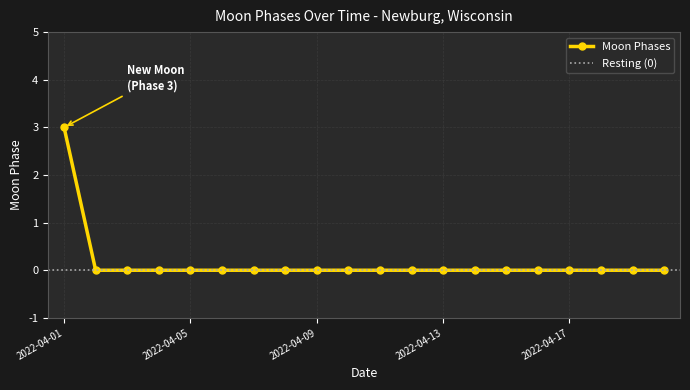

Reading left to right, what are all the values shown in this chart?

3	0	0	0	0	0	0	0	0	0	0	0	0	0	0	0	0	0	0	0